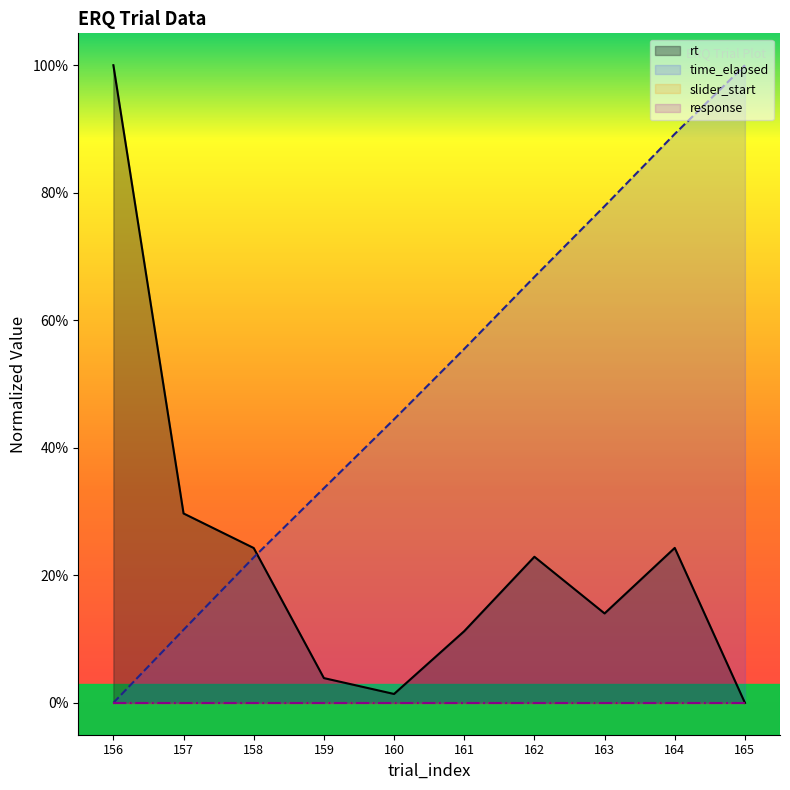

After their last crossing, which series has the higher values: time_elapsed or rt?

time_elapsed